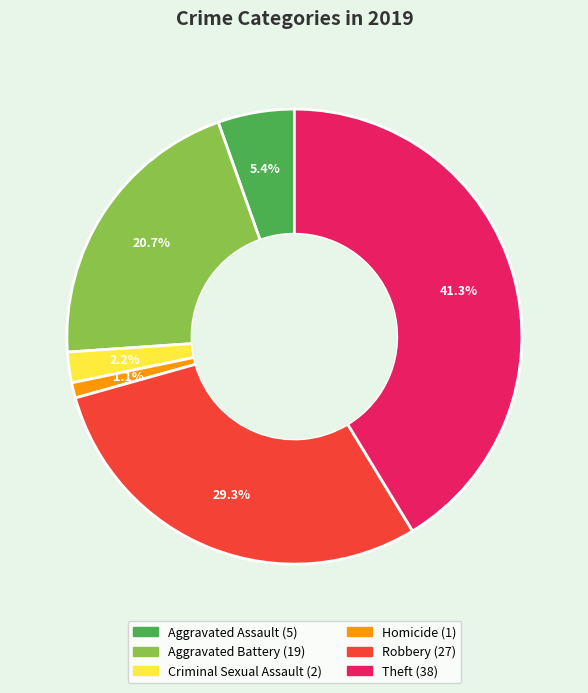

Does Criminal Sexual Assault represent more than half of the total?

No